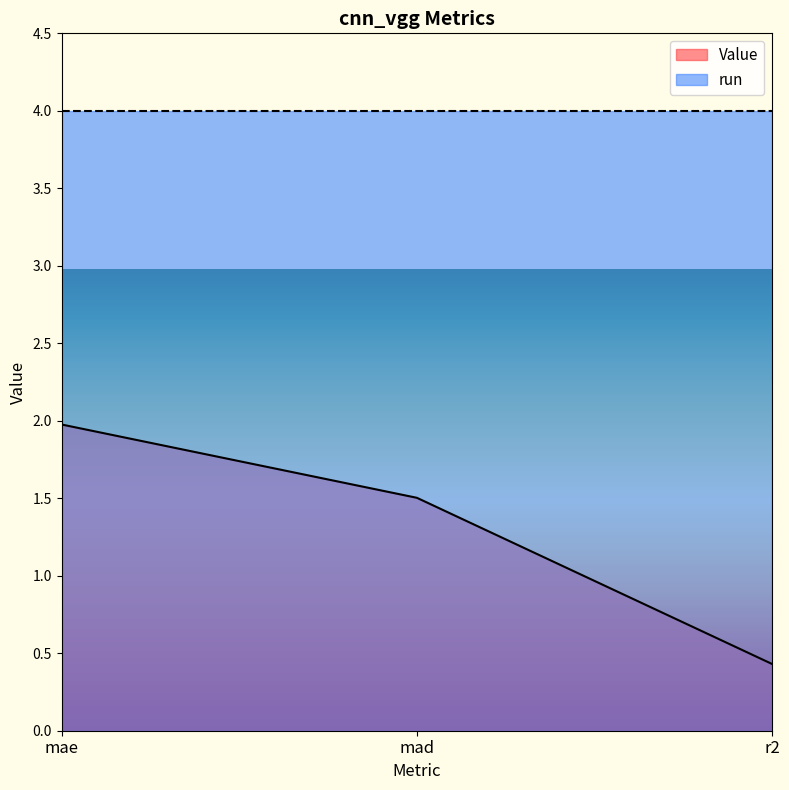

Which category has the lowest value across all series?

r2